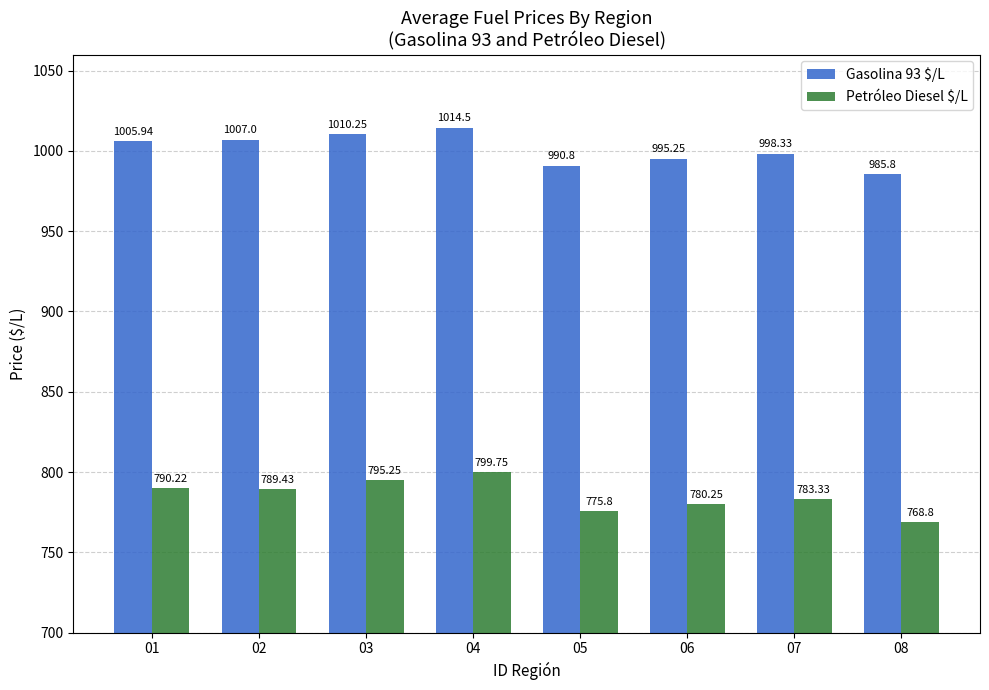

Where is Petróleo Diesel $/L nearest to the value 784?

07